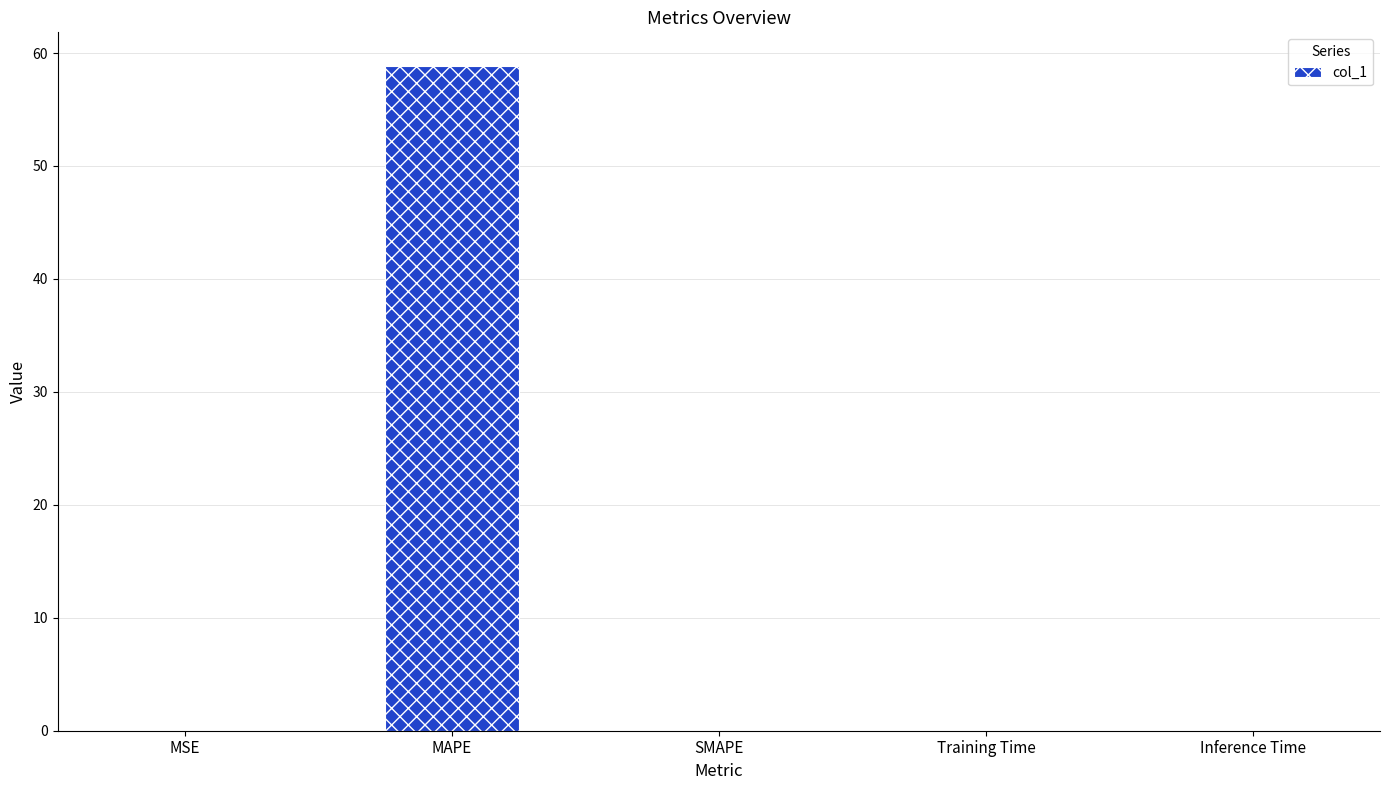

What is the change in value from MAPE to SMAPE?

-58.9